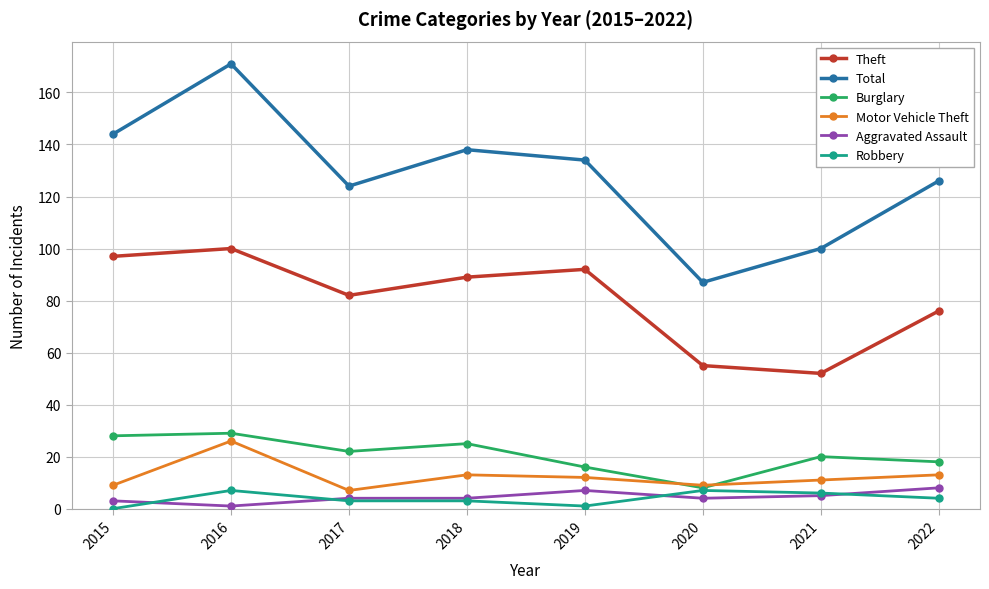

What are all the series names shown in the legend?

Theft, Total, Burglary, Motor Vehicle Theft, Aggravated Assault, Robbery